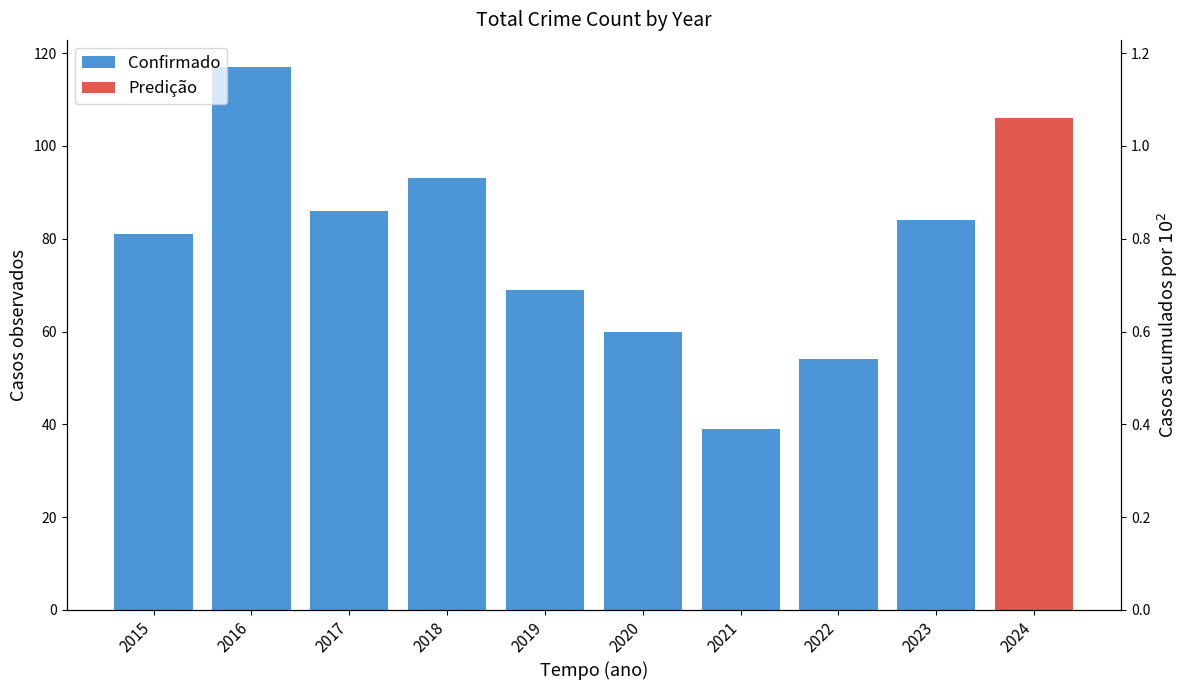

Where is the data nearest to the value 78?

2015